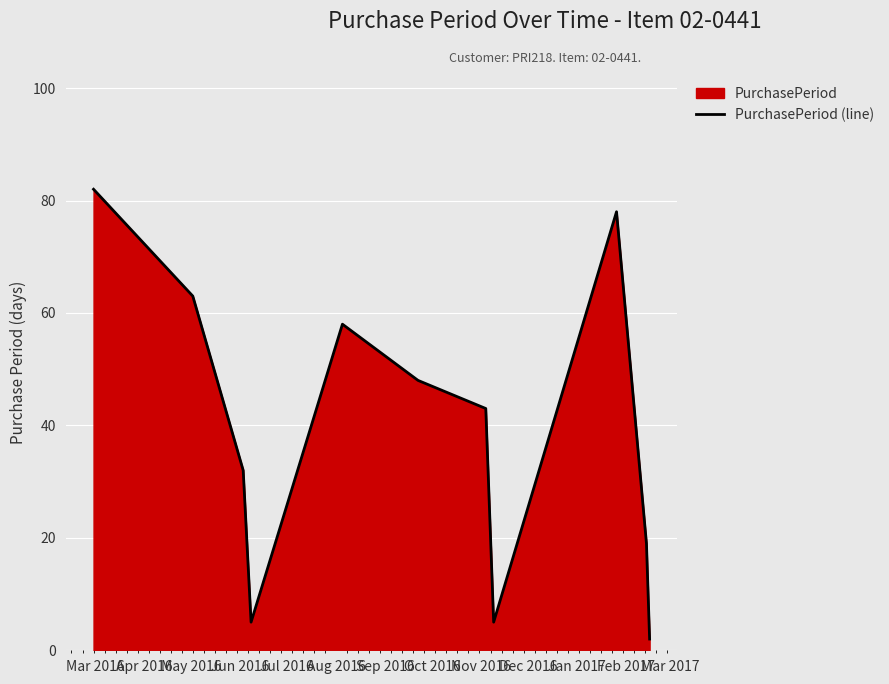

What is the average value?

40